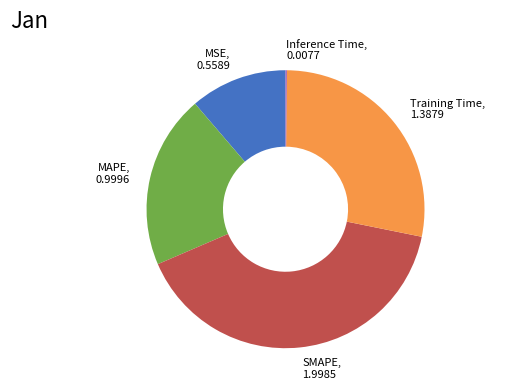

Does SMAPE represent more than half of the total?

No